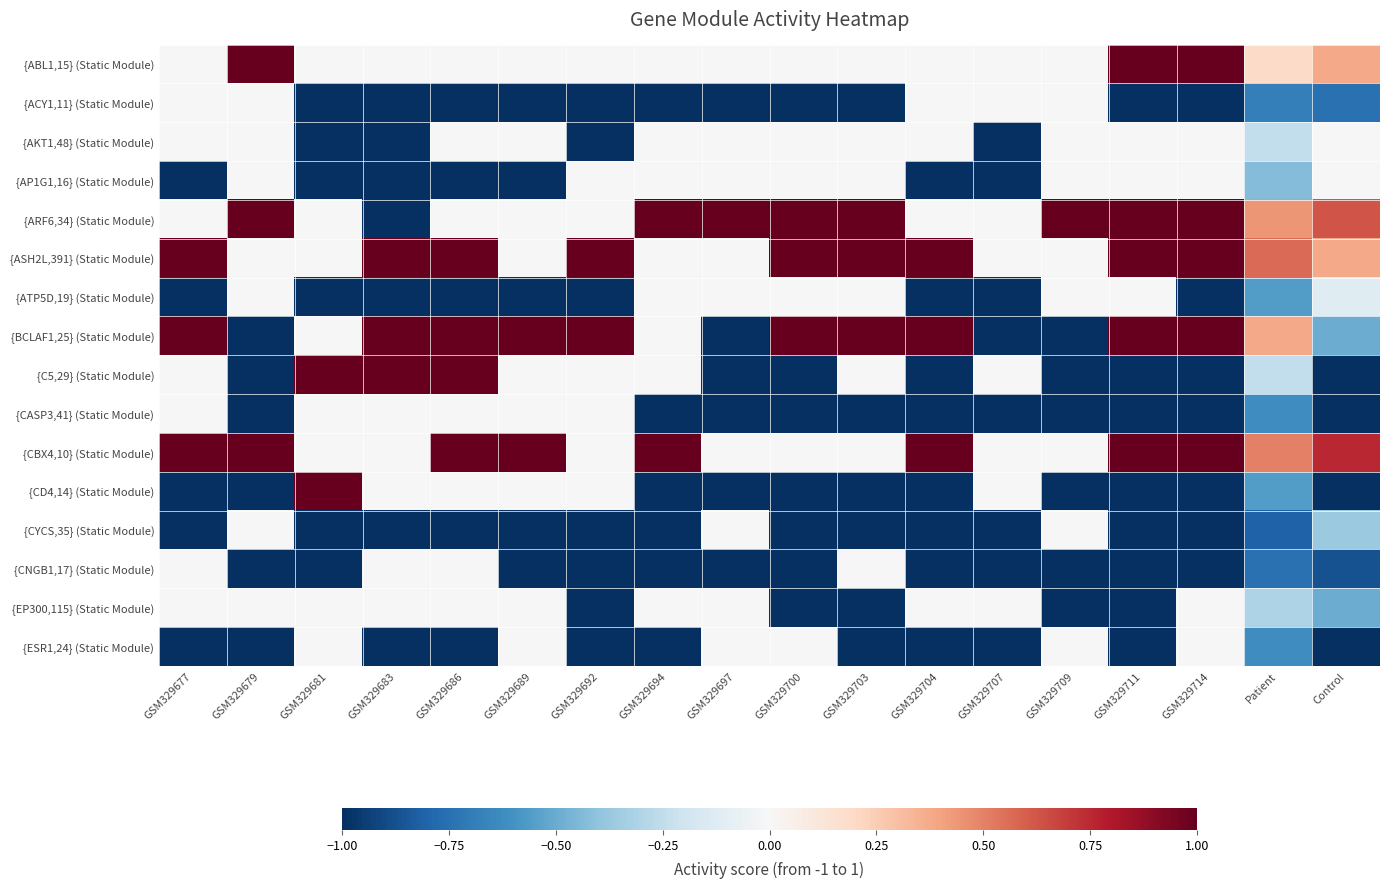

At which category is the sum across all series the highest?

GSM329686